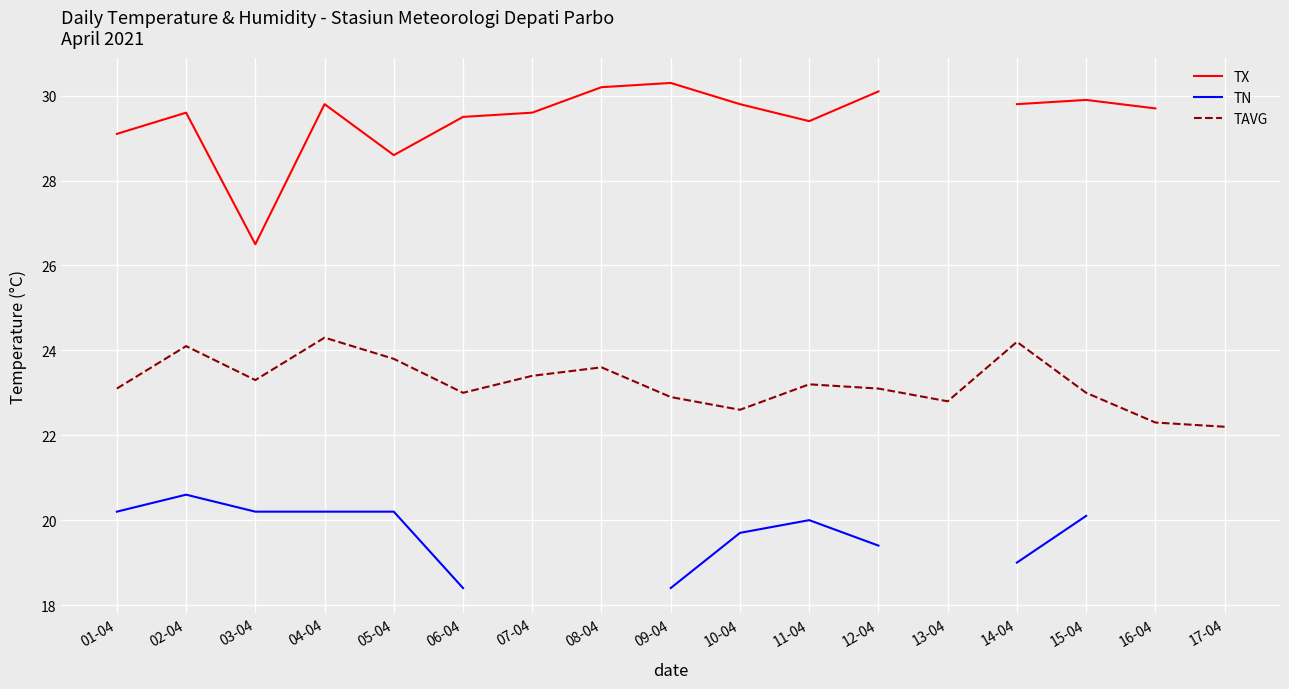

What is the spread (max minus min) of values at 01-04?

8.9